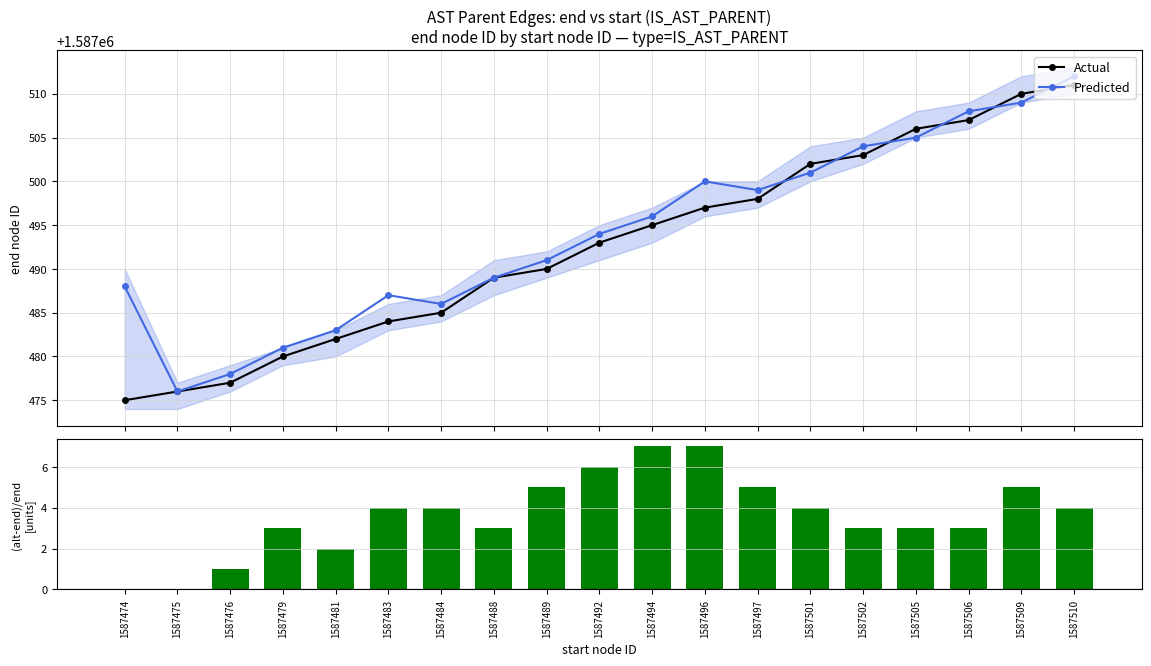

Where is Actual nearest to the value 1587493?

1587492